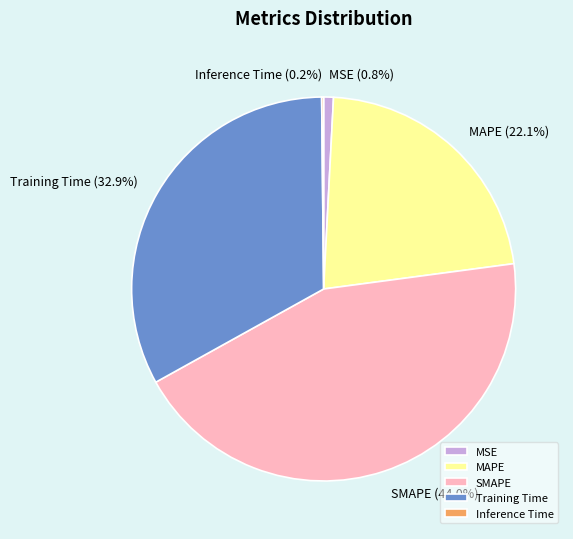

What percentage is the Training Time slice, to the nearest percent?

33%